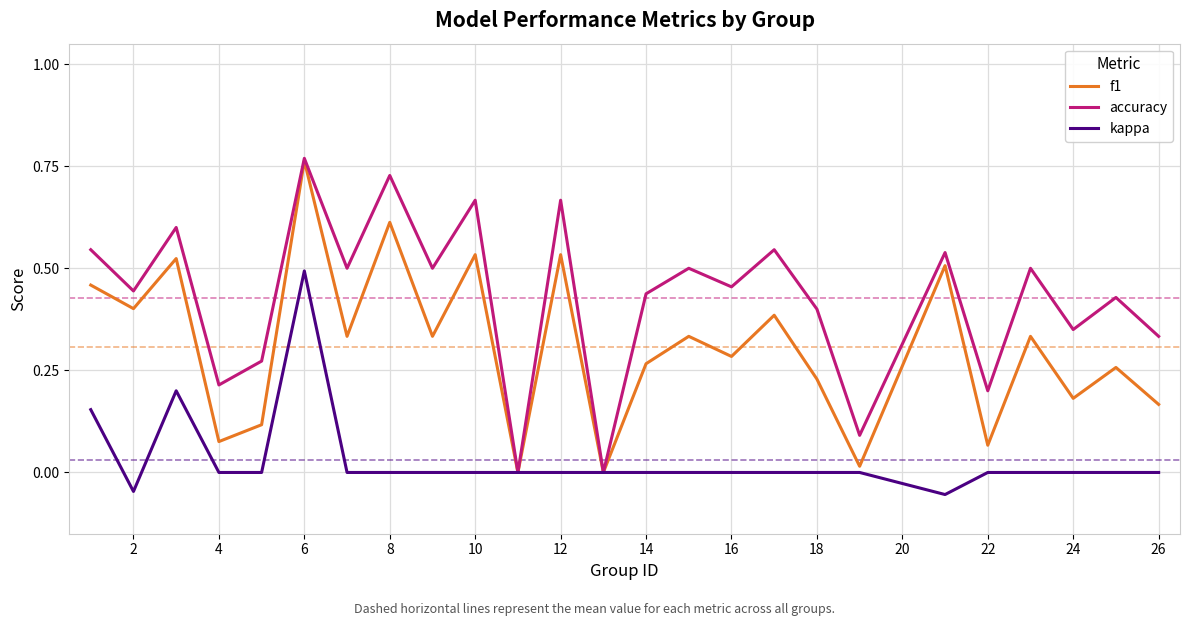

Which series has the widest spread of values?

accuracy